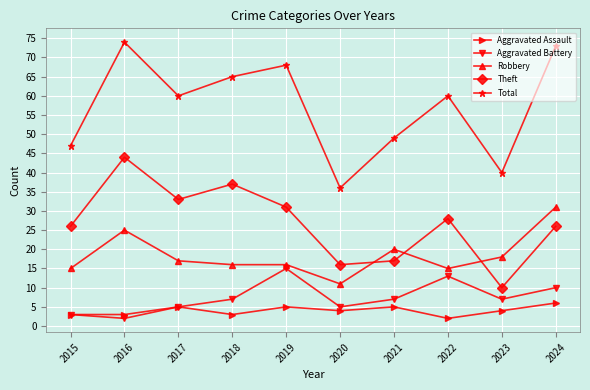

The Aggravated Battery series shows 5 at 2020. True or false?

True